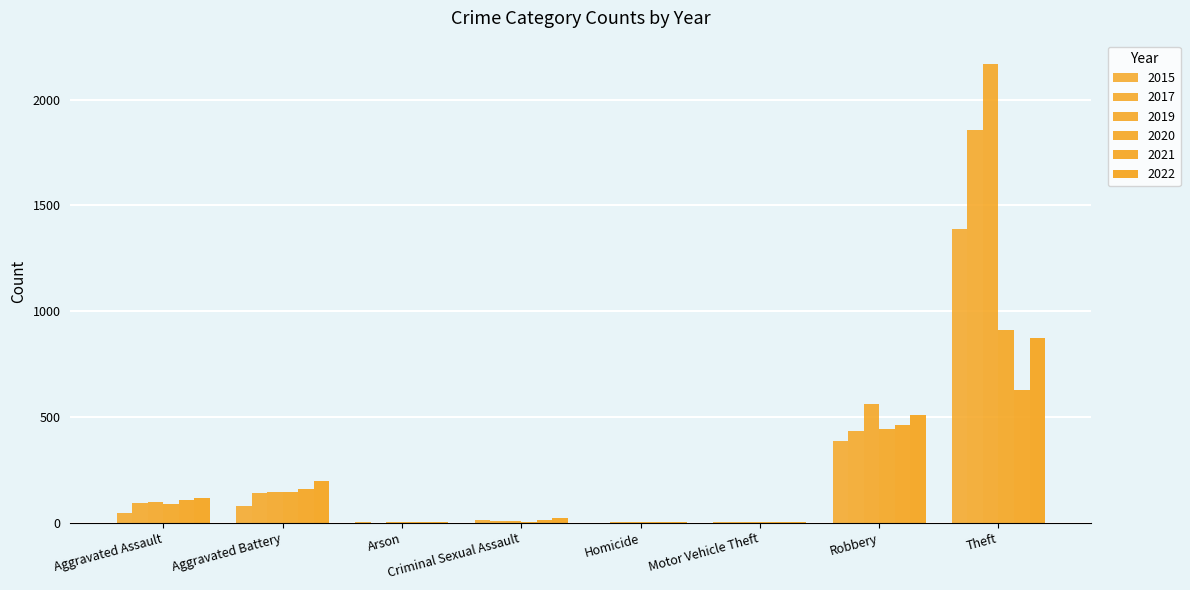

How many data points does each series have?

8